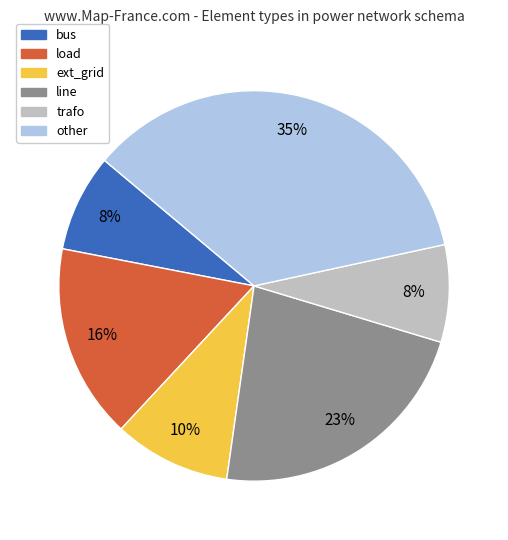

Does line represent more than half of the total?

No